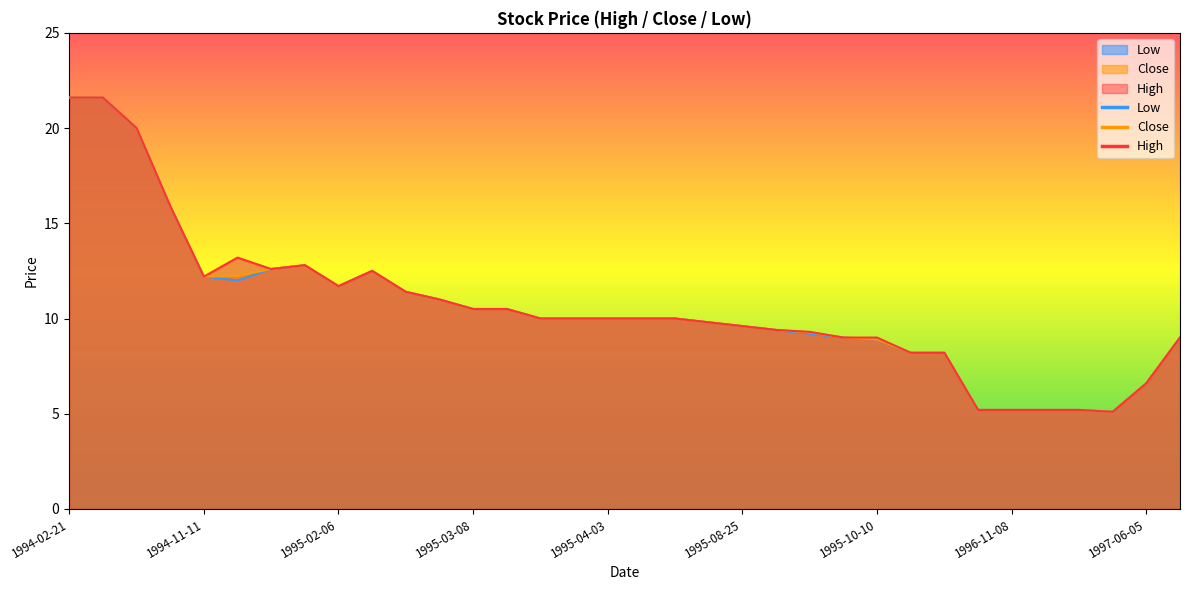

What position from the left is 1995-04-03?

17